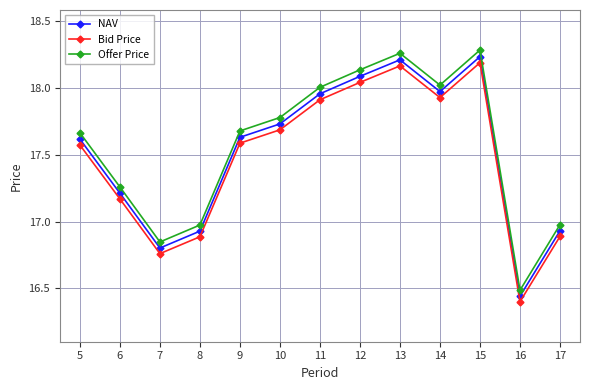

Is it true that Bid Price equals 5.8 at 16?

False